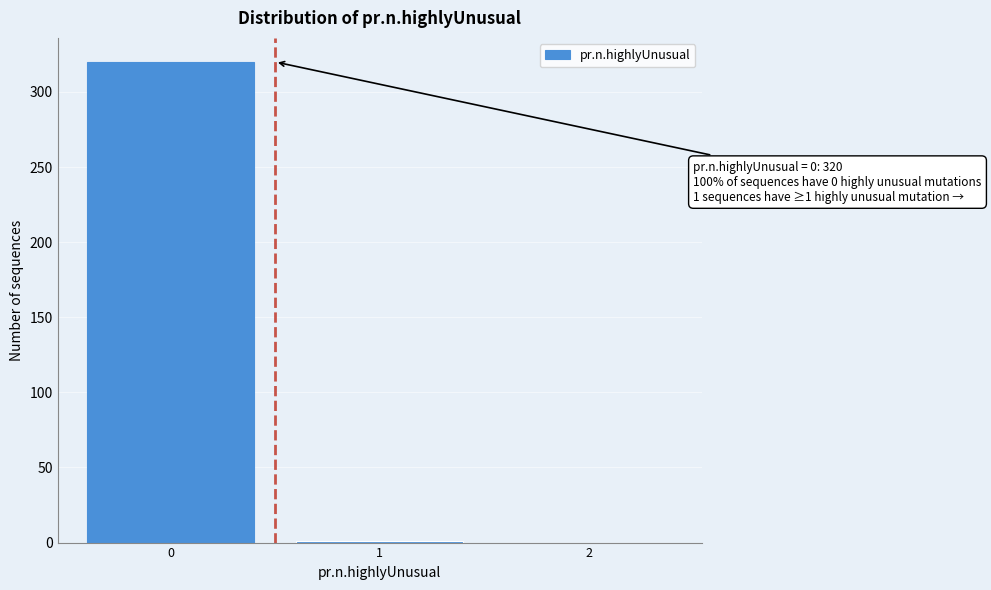

What is the sum of all values?

321